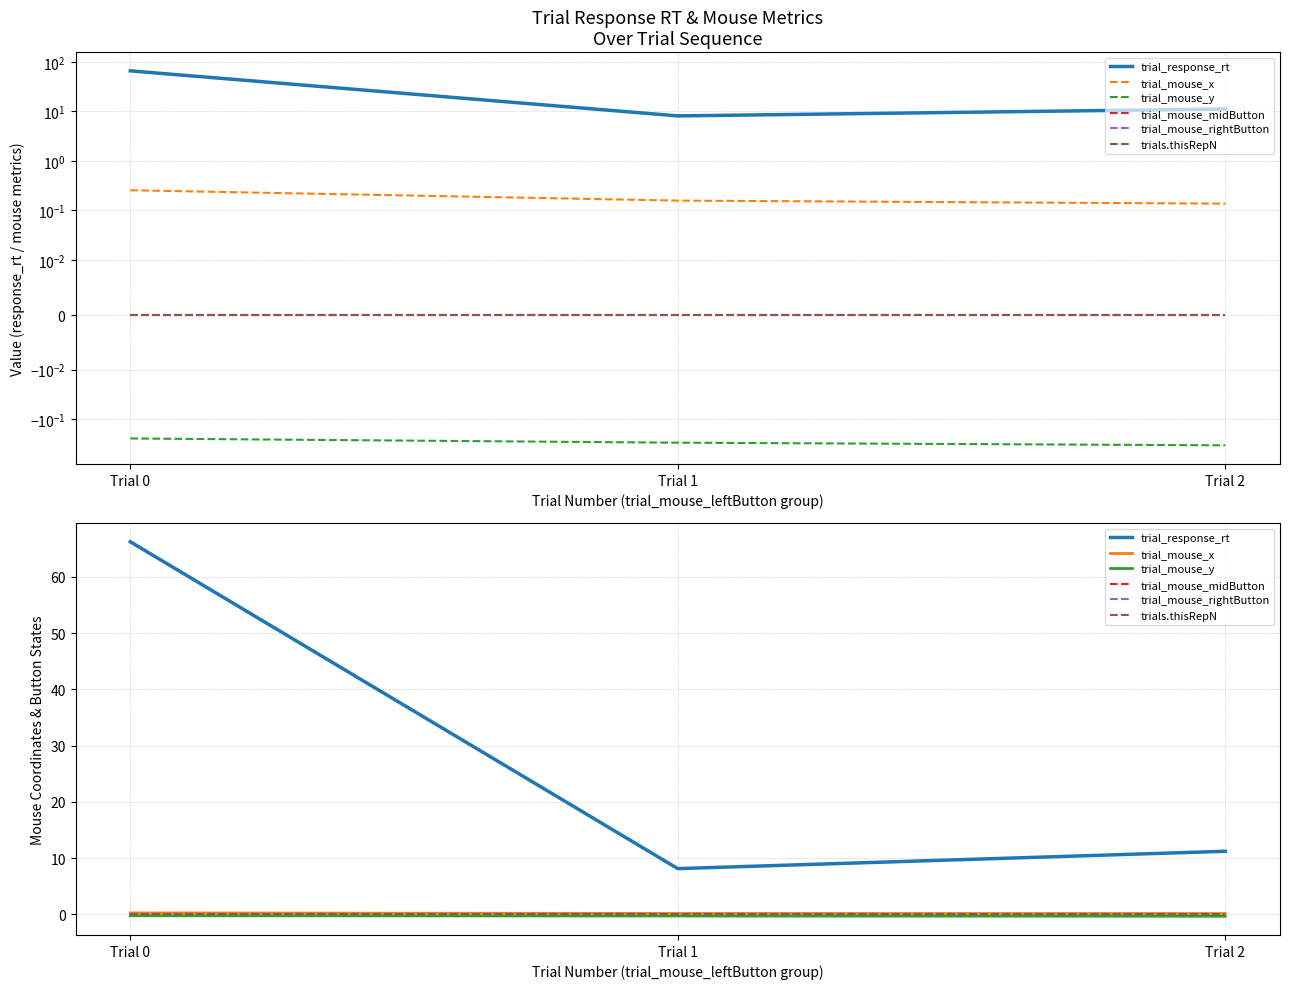

Is the value of trial_response_rt at Trial 1 greater than the value of trial_mouse_y at Trial 1?

Yes